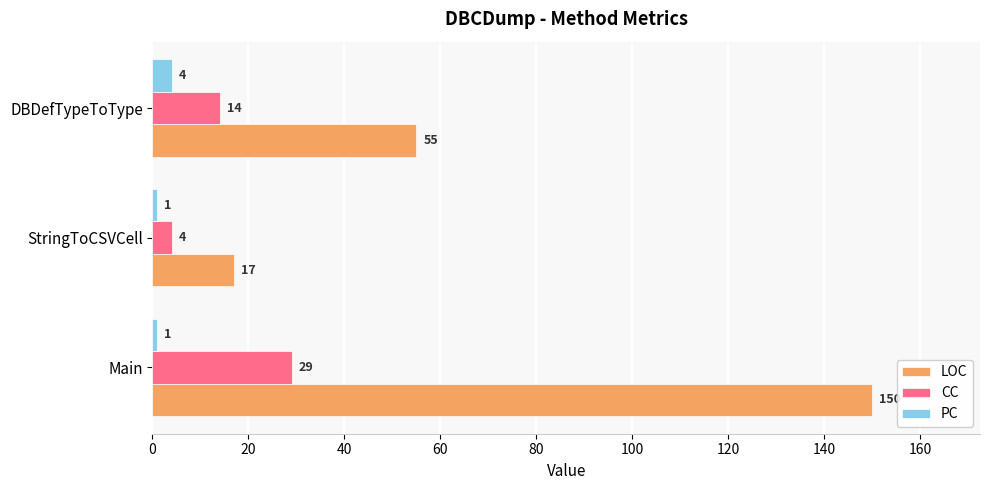

What is the total value across all series at Main?

180